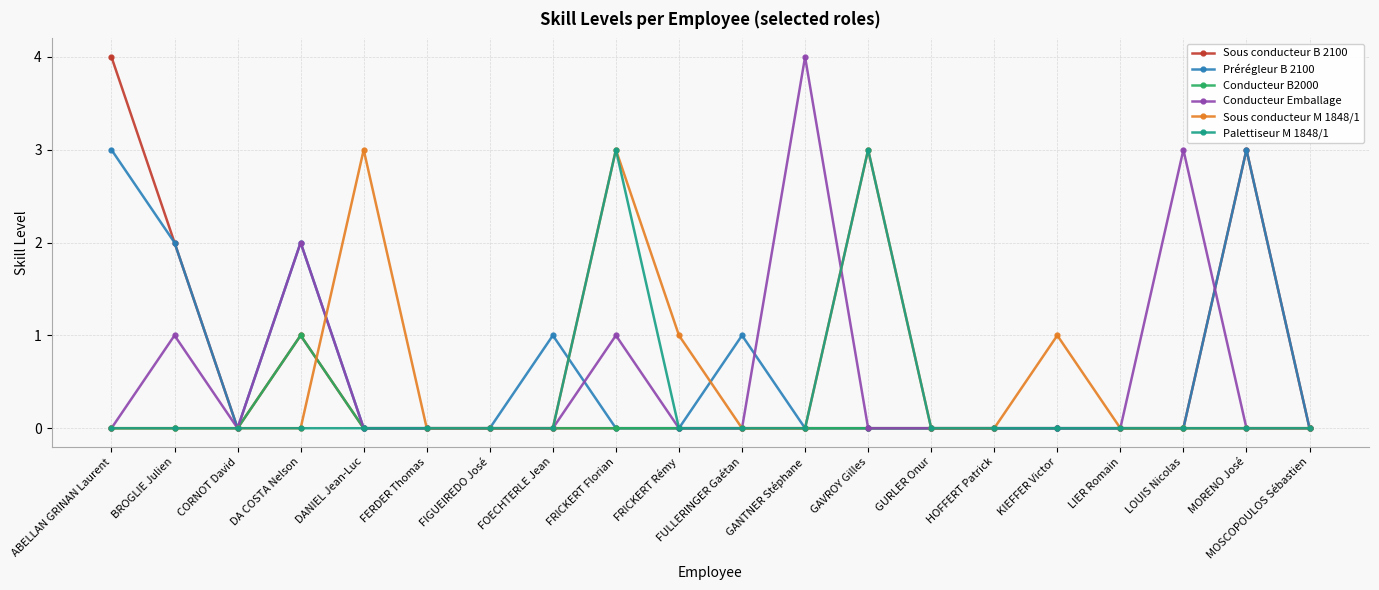

True or false: Sous conducteur M 1848/1 has a value of 2 at FERDER Thomas.

False